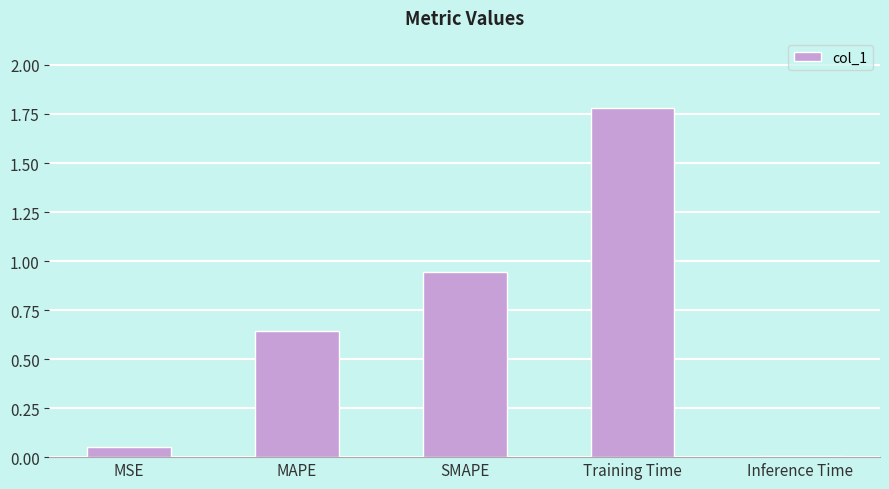

Is it true that the value at Training Time is 2.5?

False